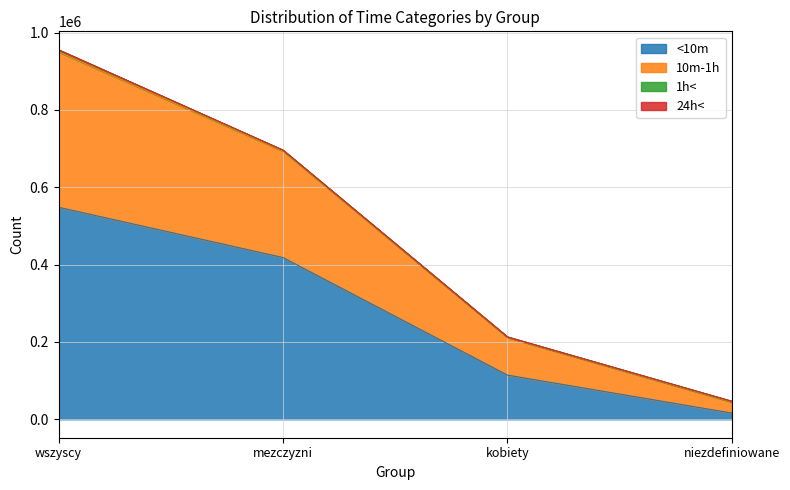

At which category is the sum across all series the highest?

wszyscy